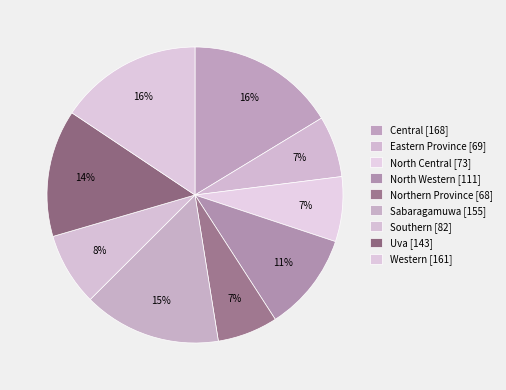

Which category has the biggest portion of the pie?

Central